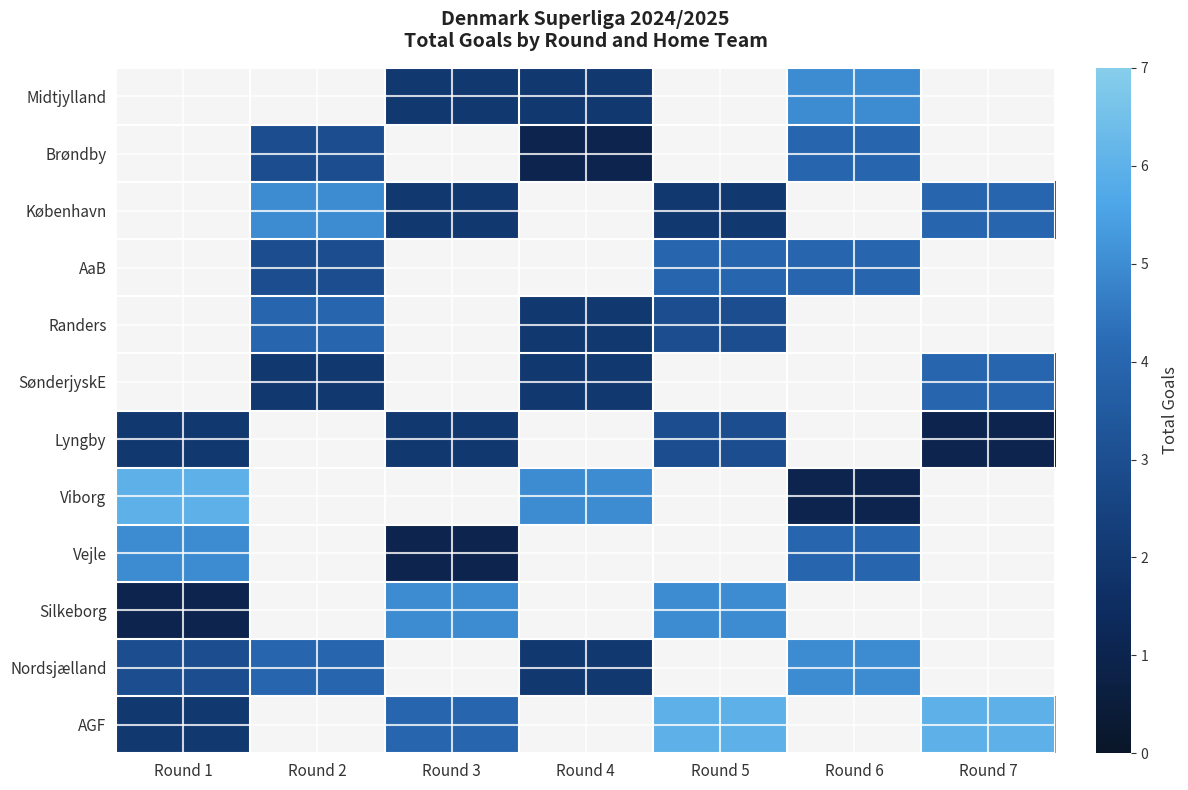

Which label corresponds to the largest value in the chart?

Round 5